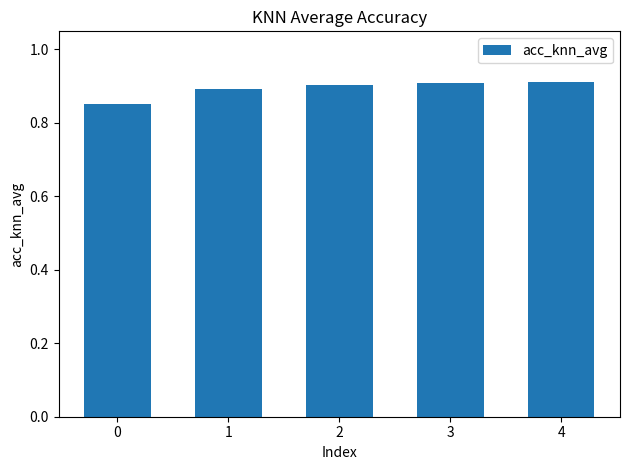

Between 4 and 0, which is larger?

4